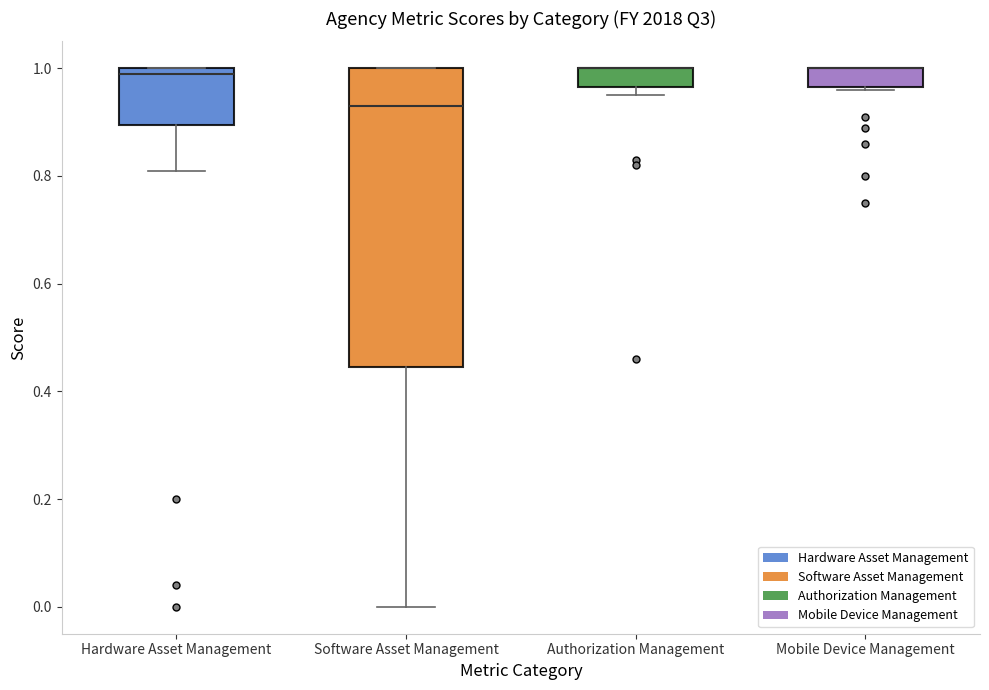

Where is the lower edge of the box for Mobile Device Management on the y-axis? The values are not printed on the chart, so give them approximately, as read against the axis.

0.96